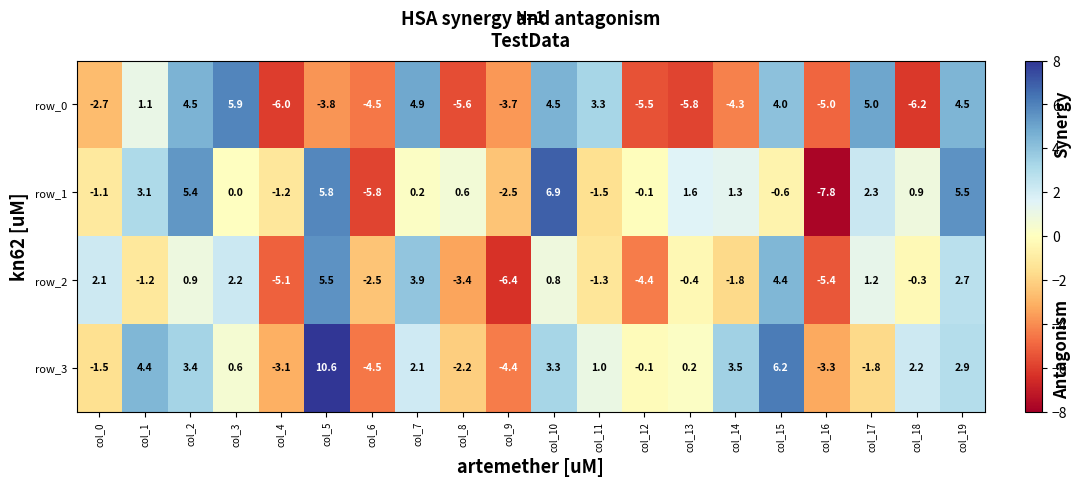

What is the difference between the highest and lowest values at col_5?

14.4